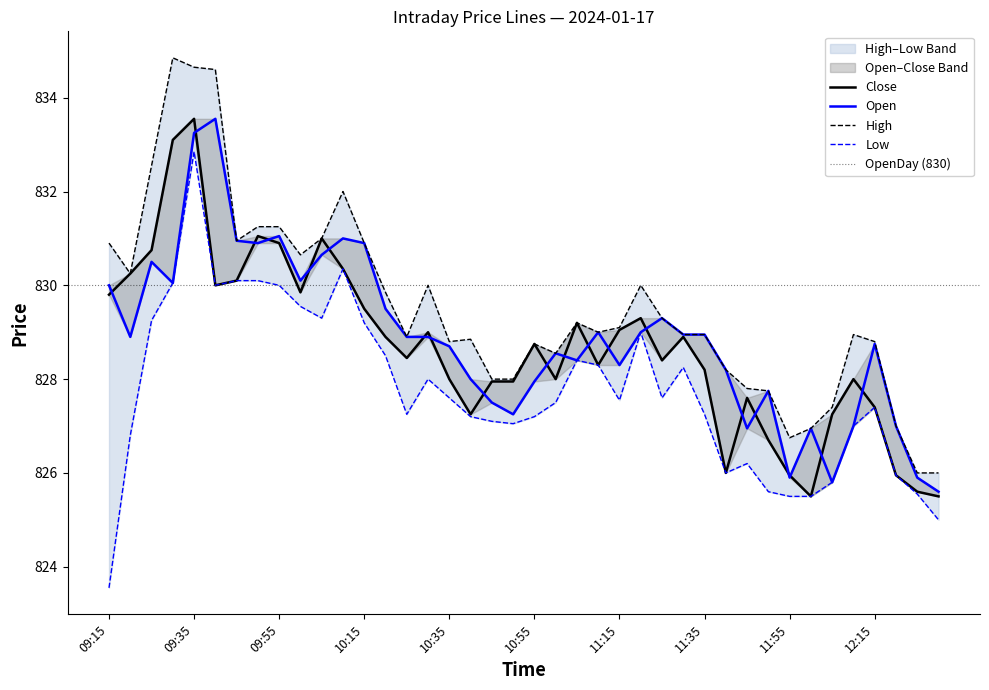

Which series changed the most between 10:10 and 10:30?

Low